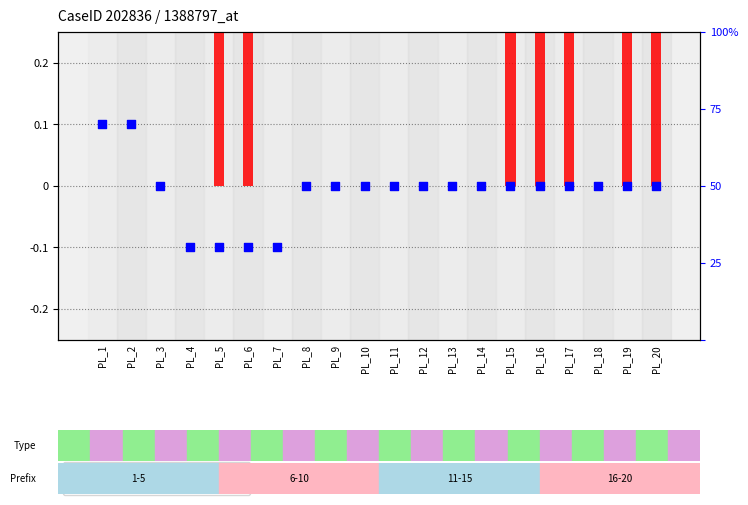

Which series has the largest total across all categories?

transformed count